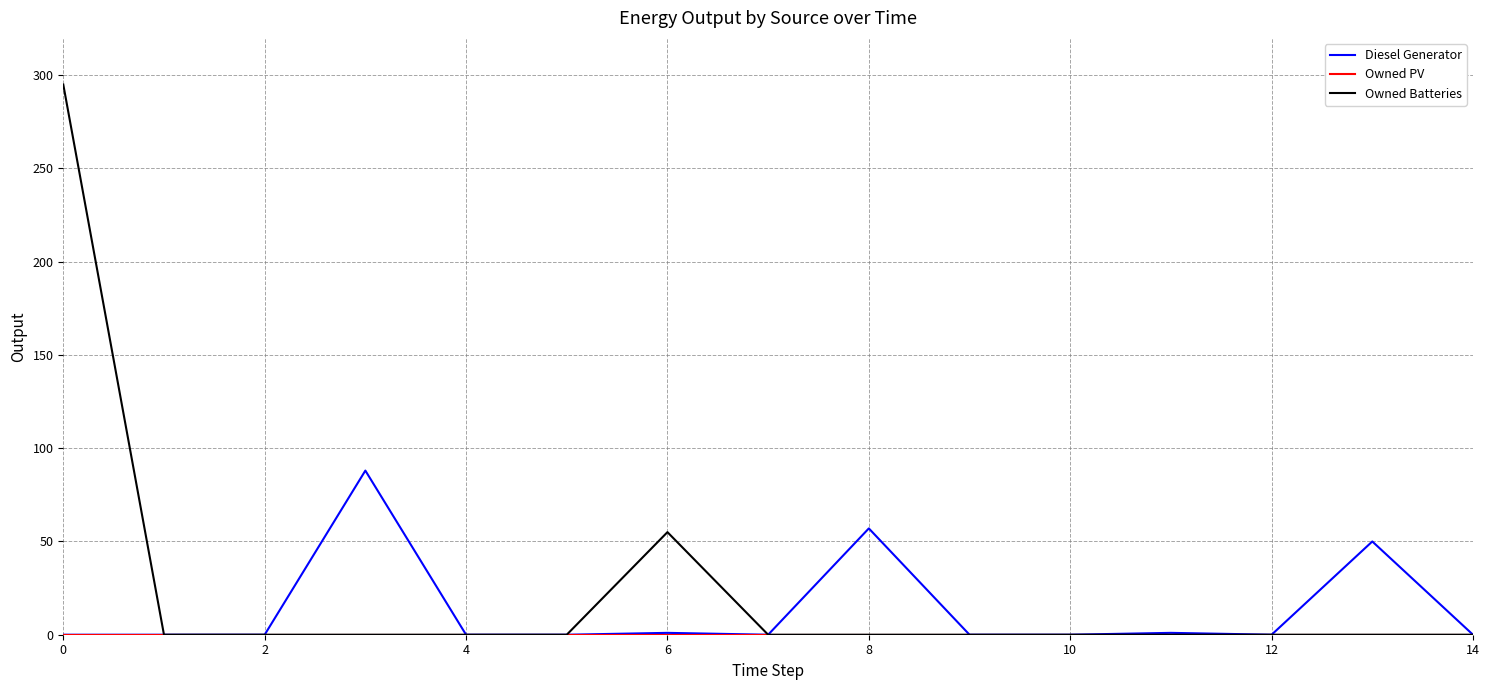

Which series has the widest spread of values?

Owned Batteries